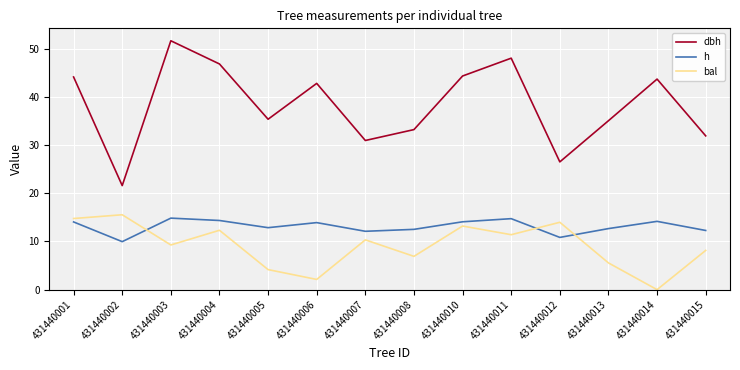

Where is the first local maximum for dbh?

431440003